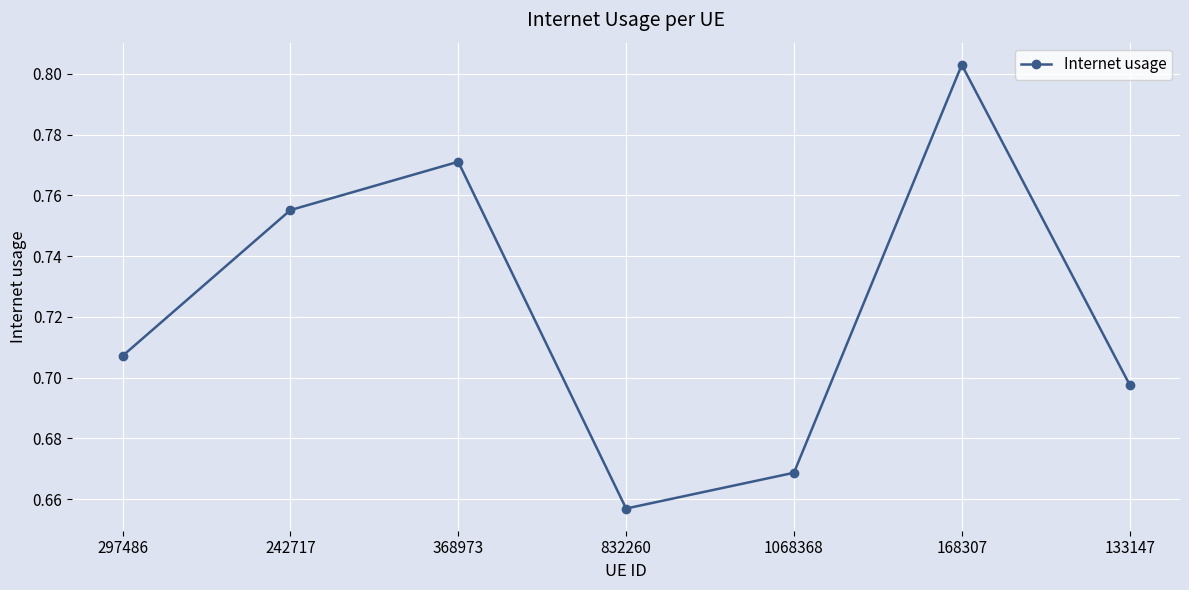

Which category has the lowest value across all series?

832260